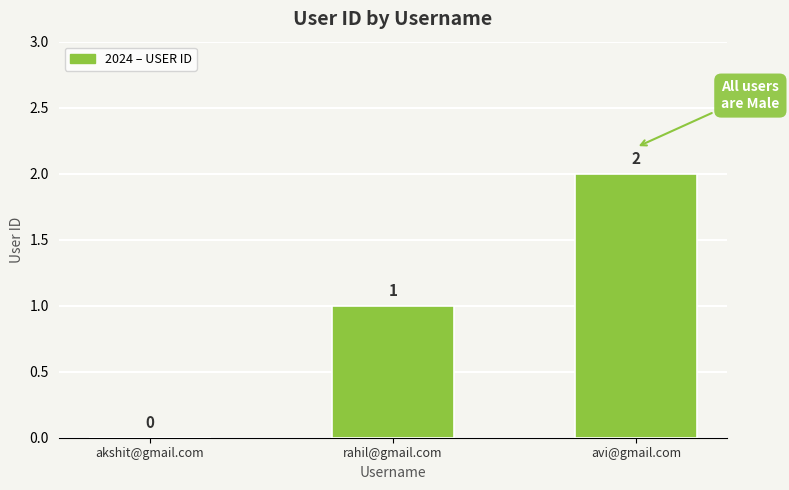

Which category has the highest value across all series?

avi@gmail.com